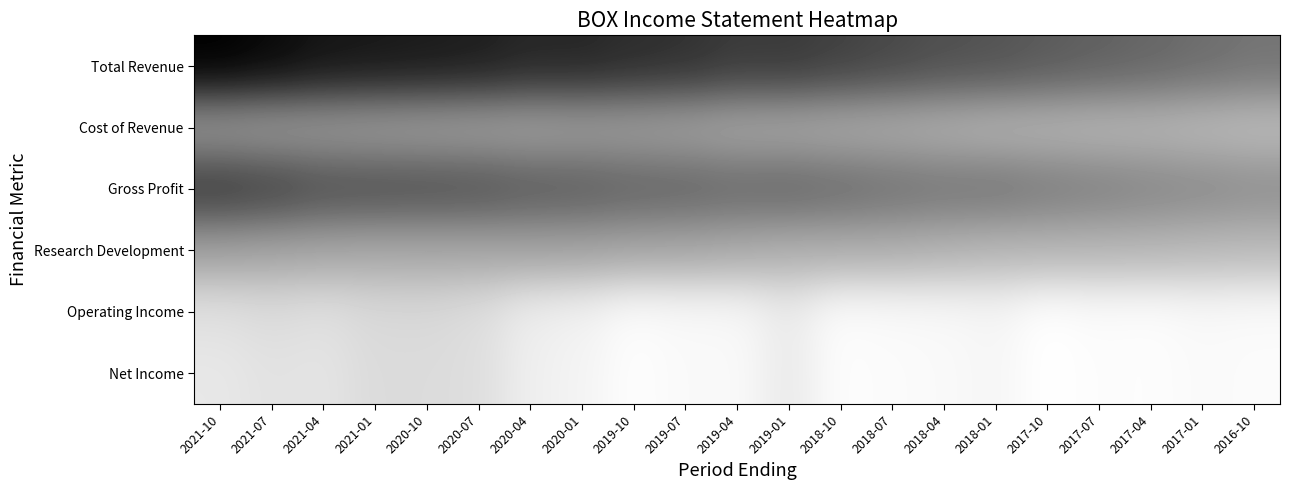

What is the total value across all series at 2021-07?

463100